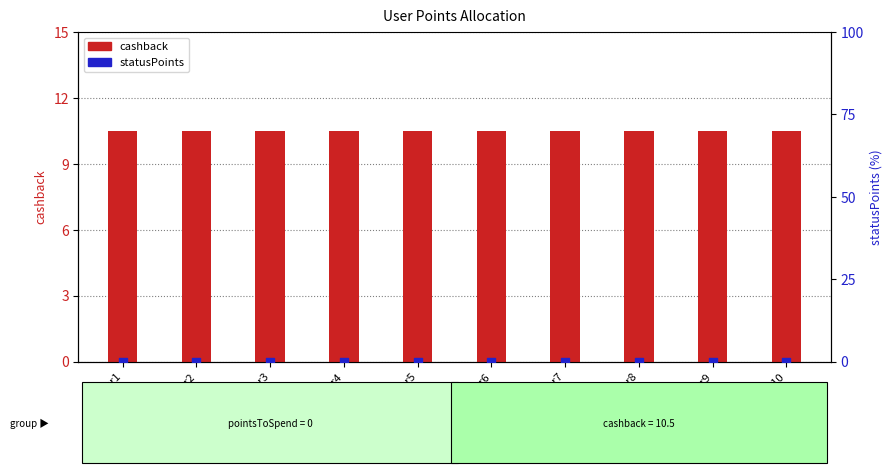

Which series contains the lowest Y value?

statusPoints